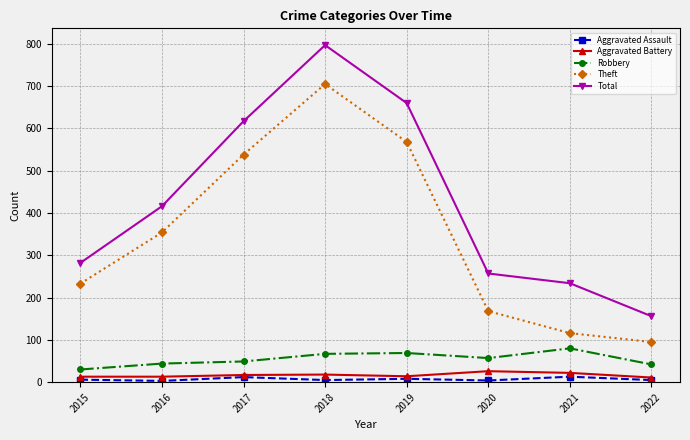

What value does the Aggravated Battery series have at 2017, to the nearest 5?

15